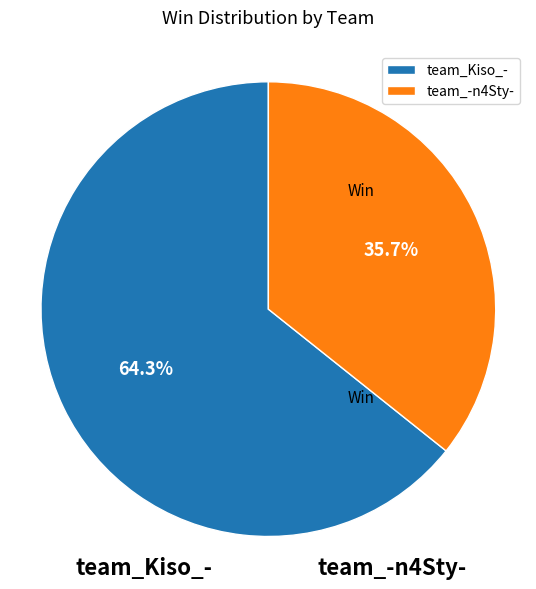

Do team_Kiso_- and team_-n4Sty- together represent more than half of the pie?

Yes